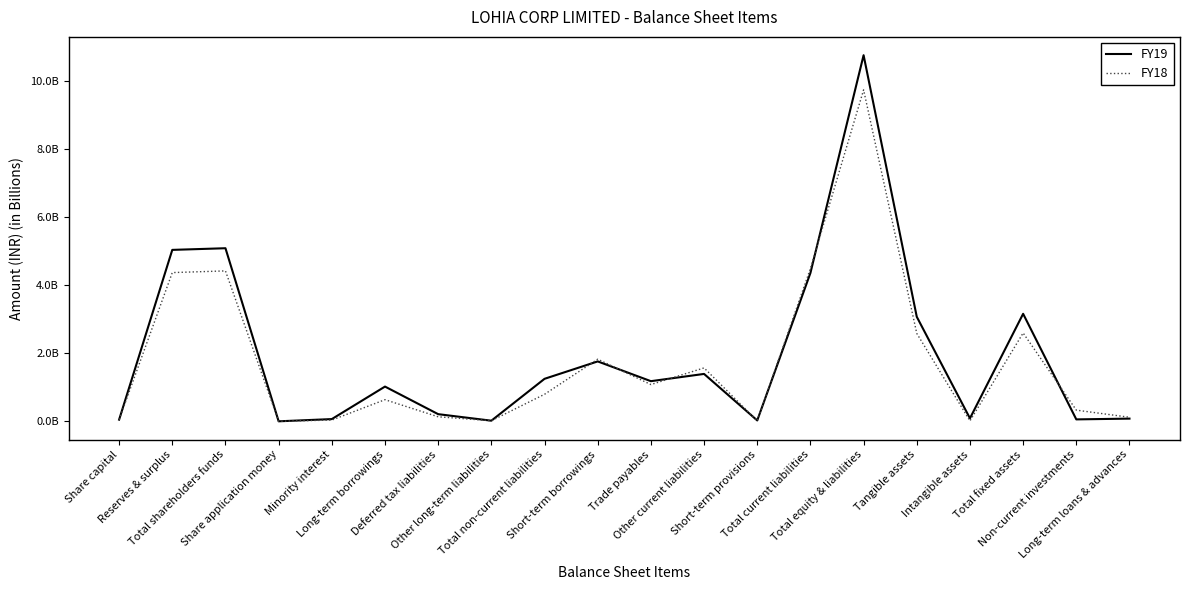

What are all the series names shown in the legend?

FY19, FY18